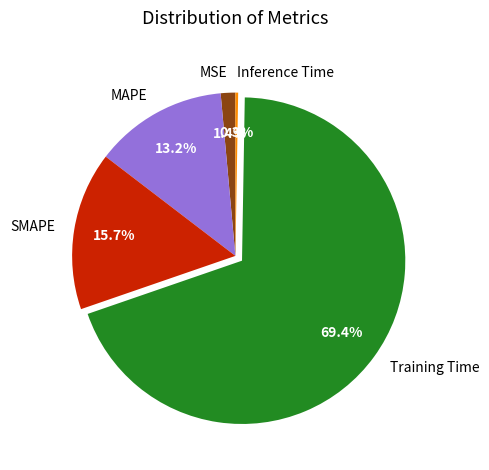

Which slice is the largest?

Training Time